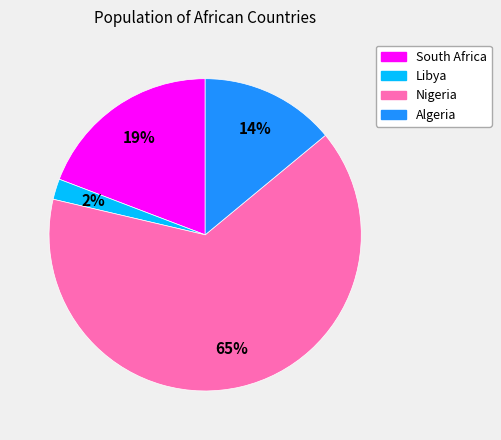

Rank the categories by value from lowest to highest.

Libya, Algeria, South Africa, Nigeria